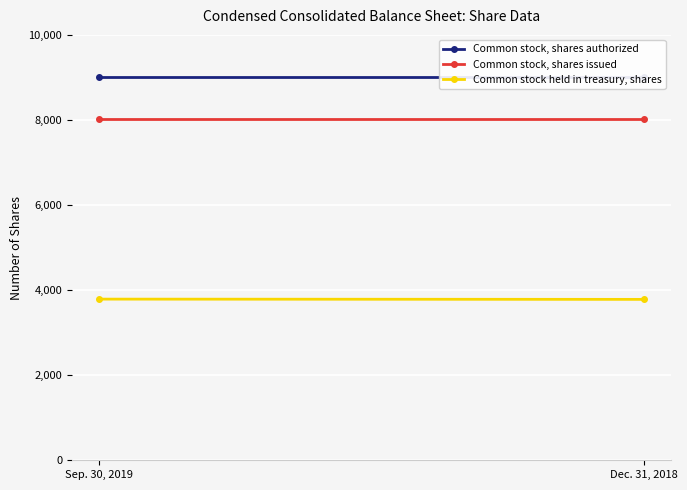

Reading left to right, what are all the values shown in this chart?

Common stock, shares authorized: Sep. 30, 2019=9000	Dec. 31, 2018=9000
Common stock, shares issued: Sep. 30, 2019=8019	Dec. 31, 2018=8019
Common stock held in treasury, shares: Sep. 30, 2019=3788	Dec. 31, 2018=3782